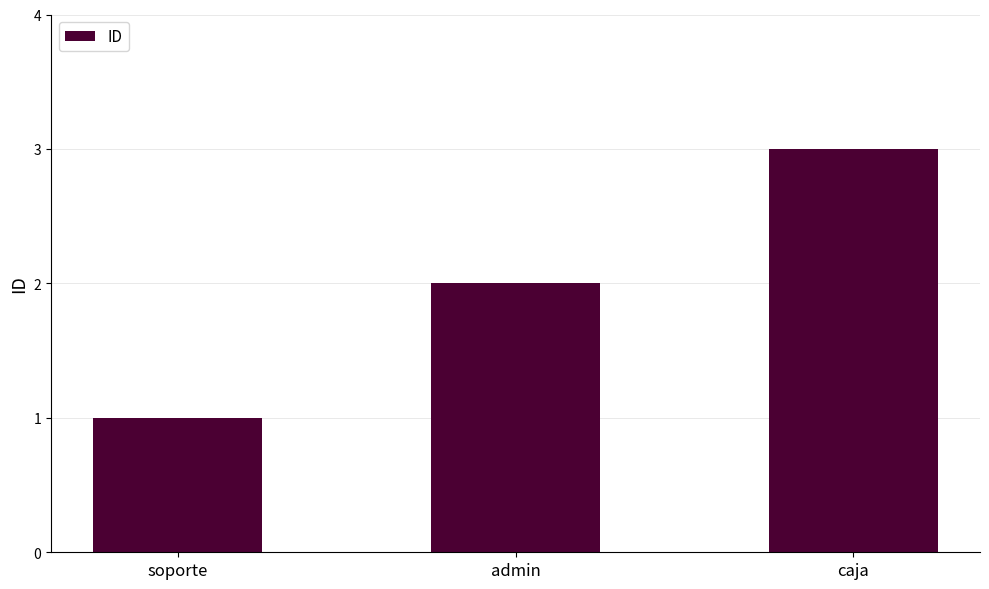

What is the change in value from soporte to admin?

+1